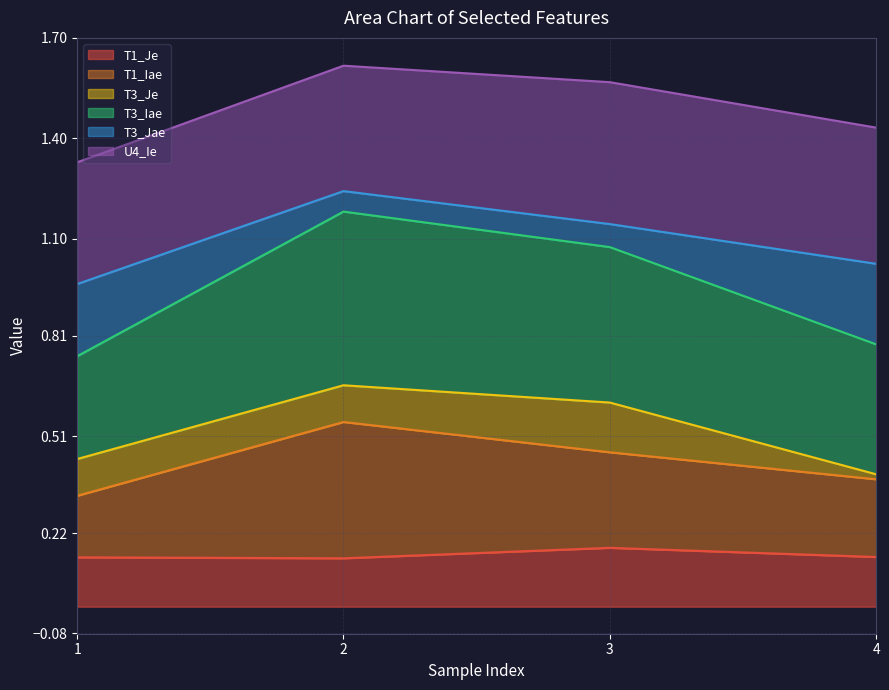

What is the spread (max minus min) of values at 2?

1.5